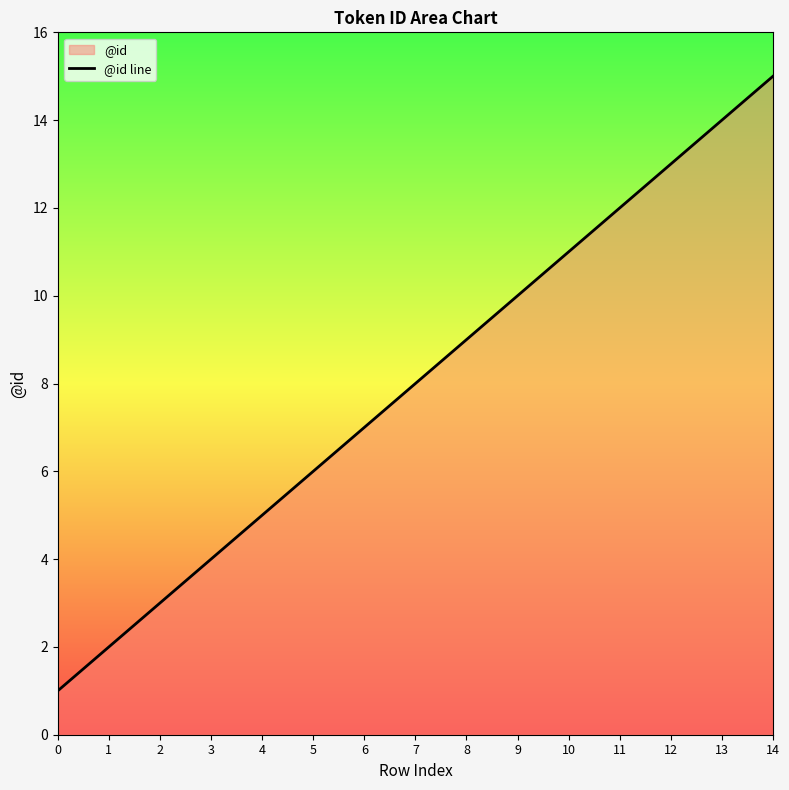

What is the sum of all values?

120